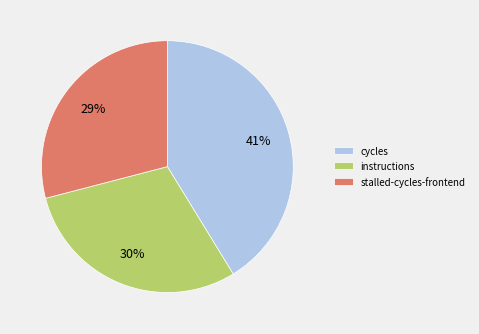

How many slices are in this pie chart?

3